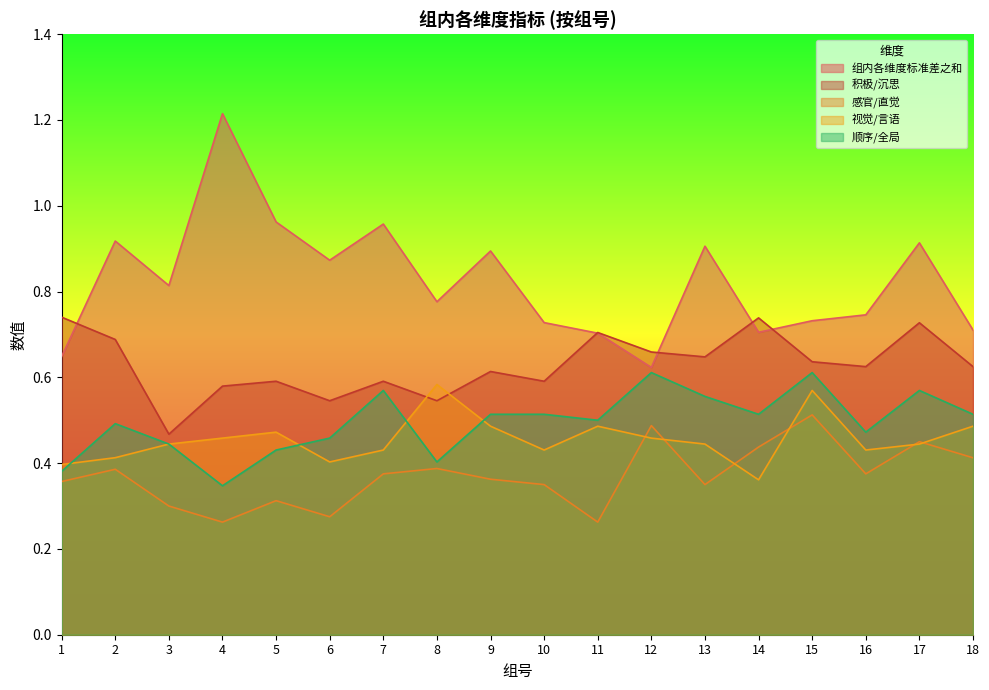

What is the sum of all 感官/直觉 values?

6.7